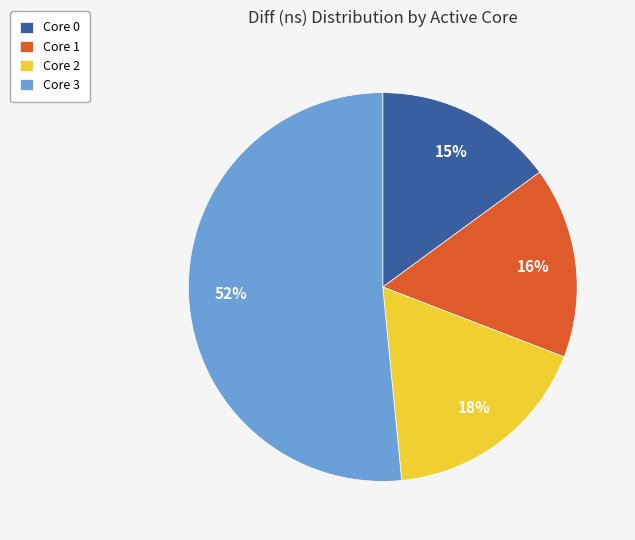

How many slices are in this pie chart?

4